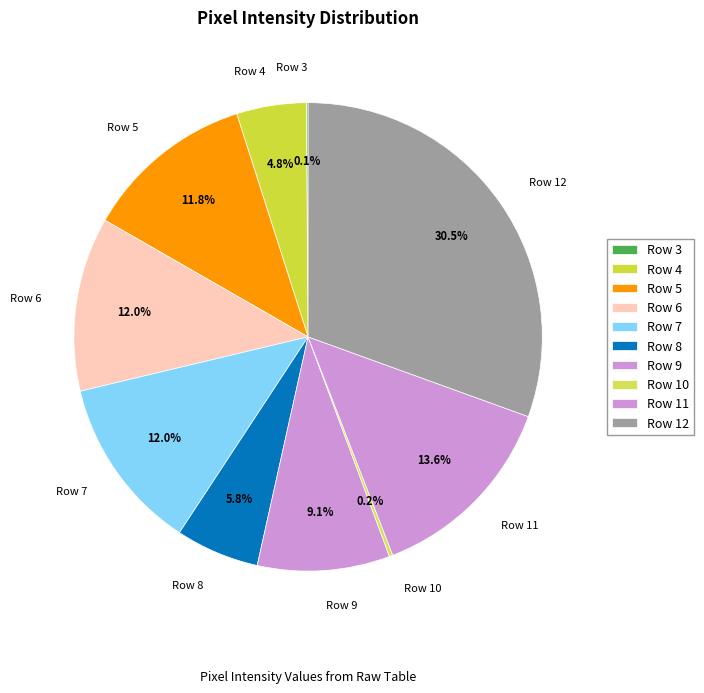

Which category has the biggest portion of the pie?

Row 12